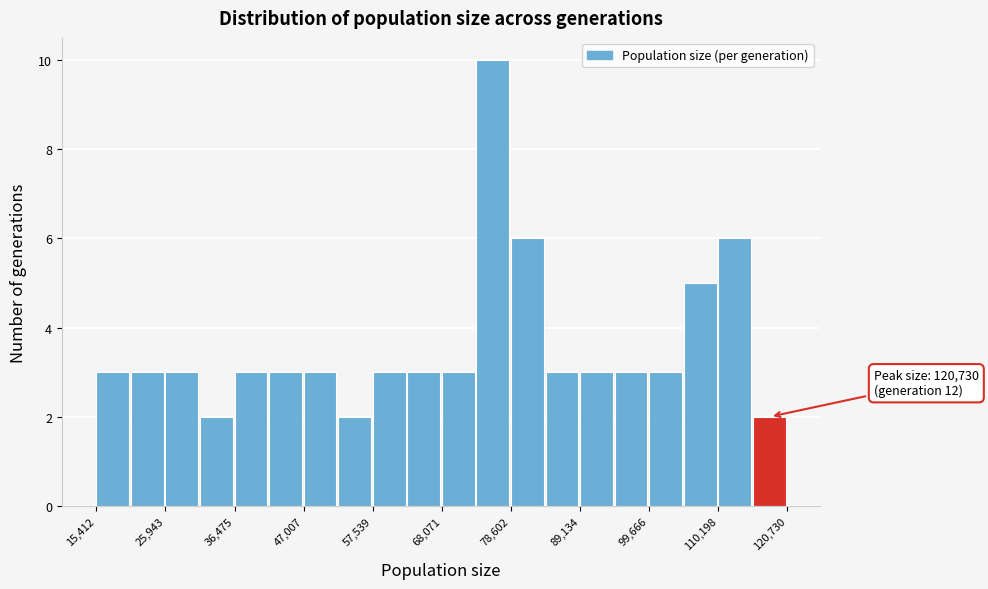

Read against the x-axis, roughly where is the centre of the tallest bar?

76000